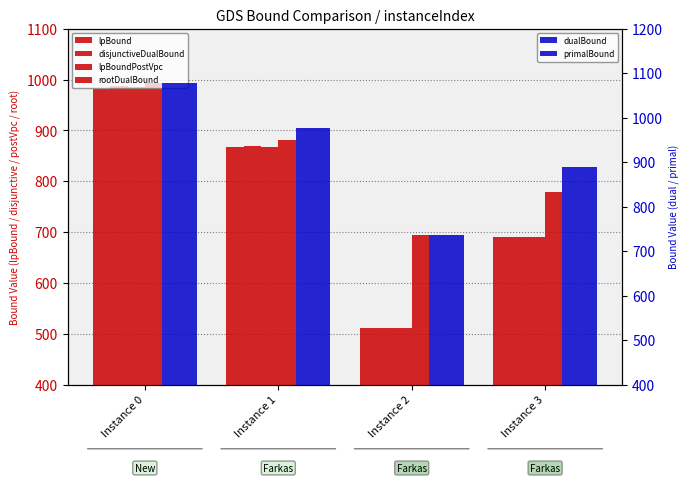

What is the value of the disjunctiveDualBound bar at the 2nd from the left?

869.3